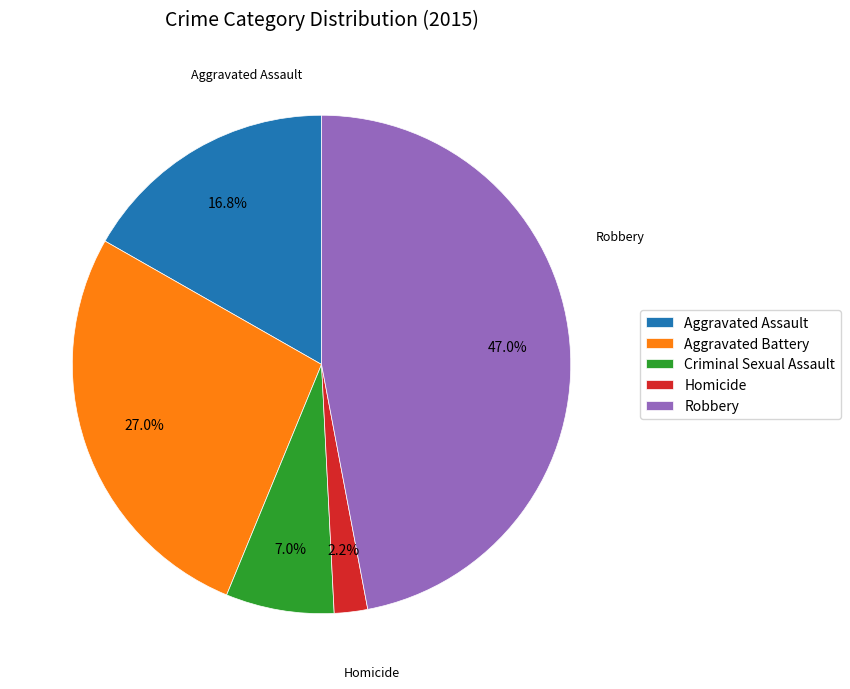

To the nearest percent, what portion does Aggravated Battery represent?

27%